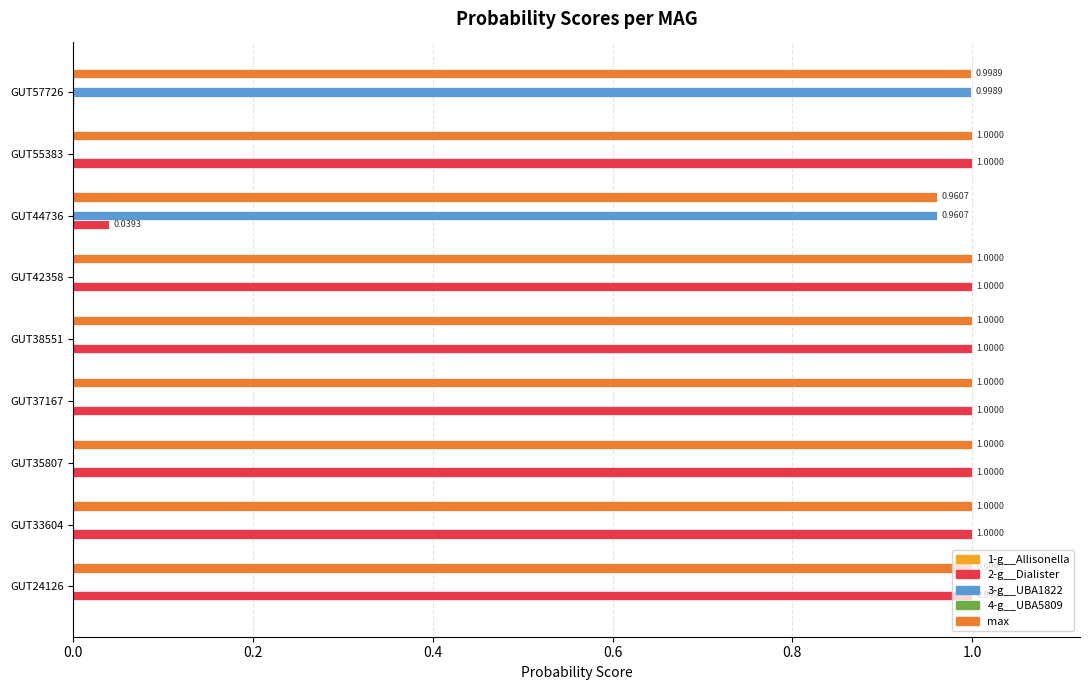

How many categories are shown in the chart?

9